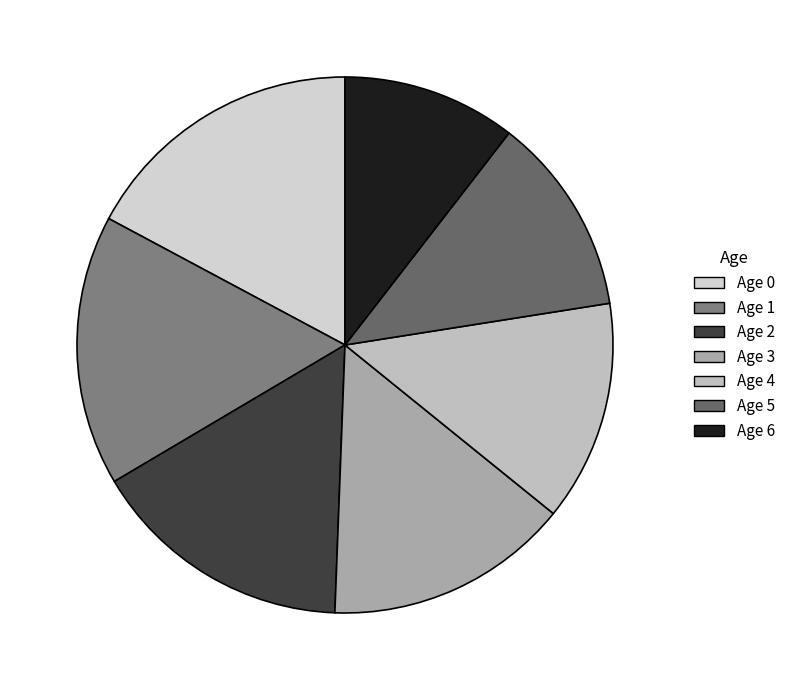

Count the number of slices in the pie.

7